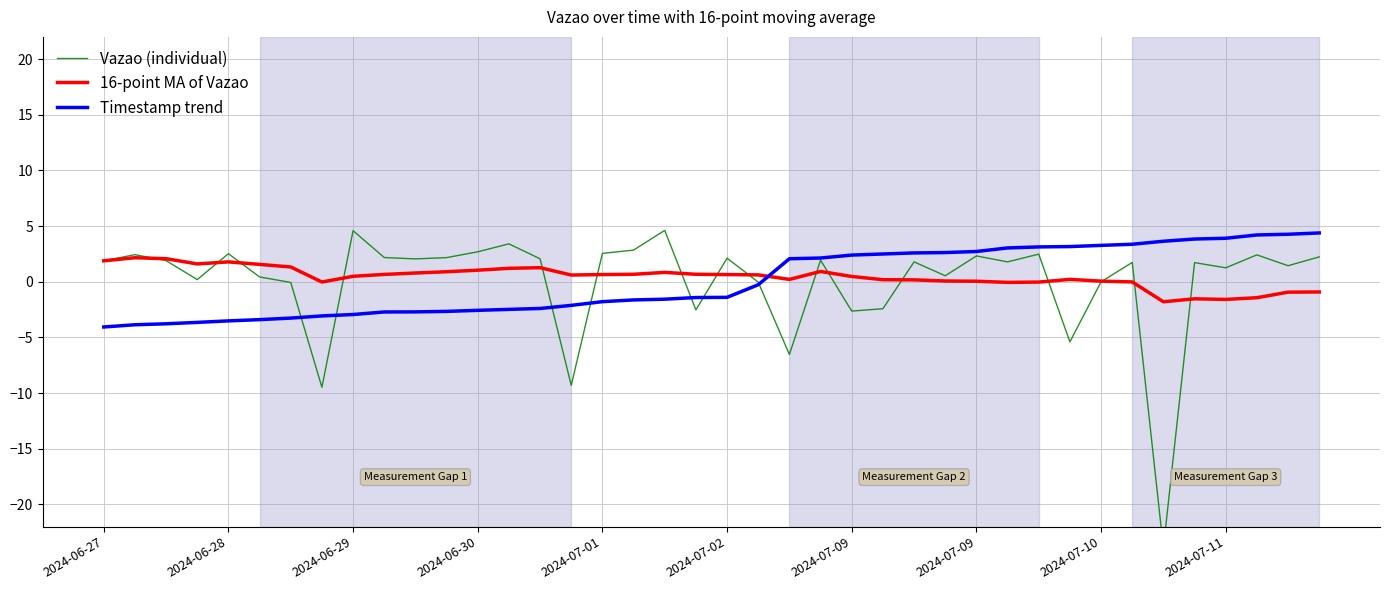

At which label does 16-point MA of Vazao first exceed 0?

2024-06-27